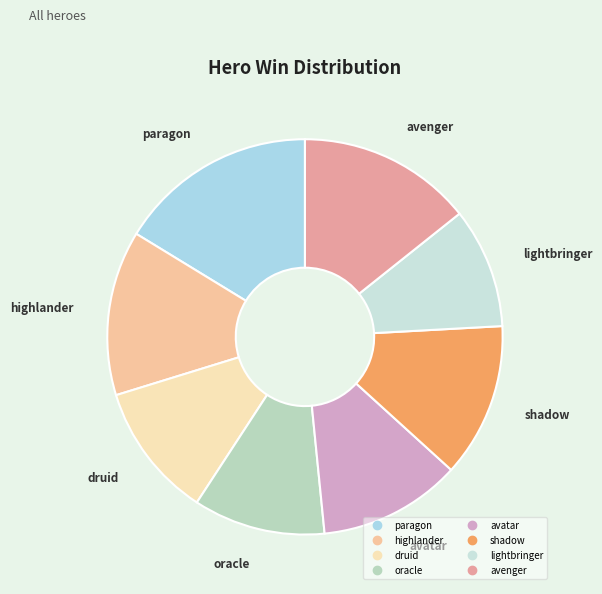

The paragon slice represents 6% of the pie. True or false?

False